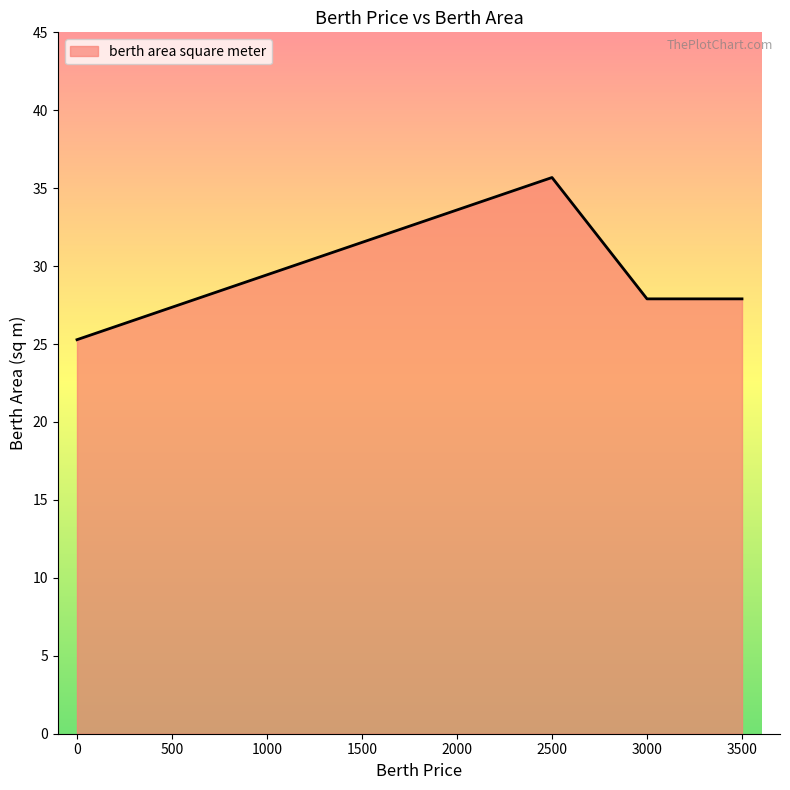

How many values are below 29?

4